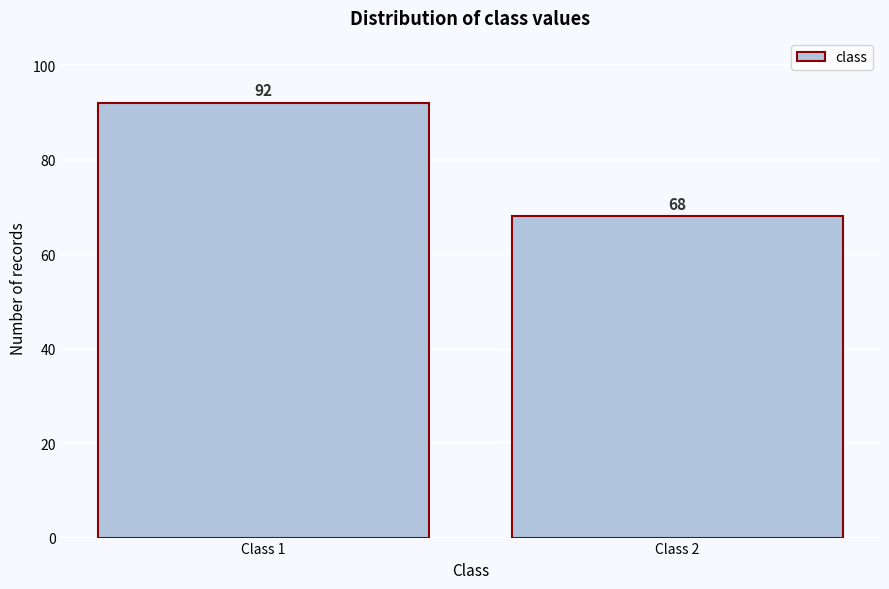

Reading left to right, list all the values displayed in this chart.

92	68